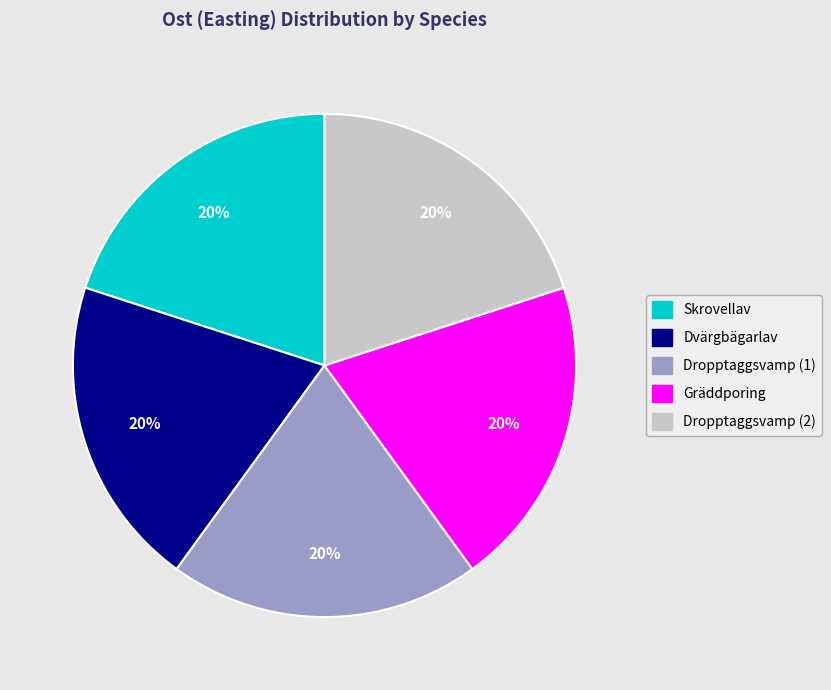

Does any single category account for the majority?

No